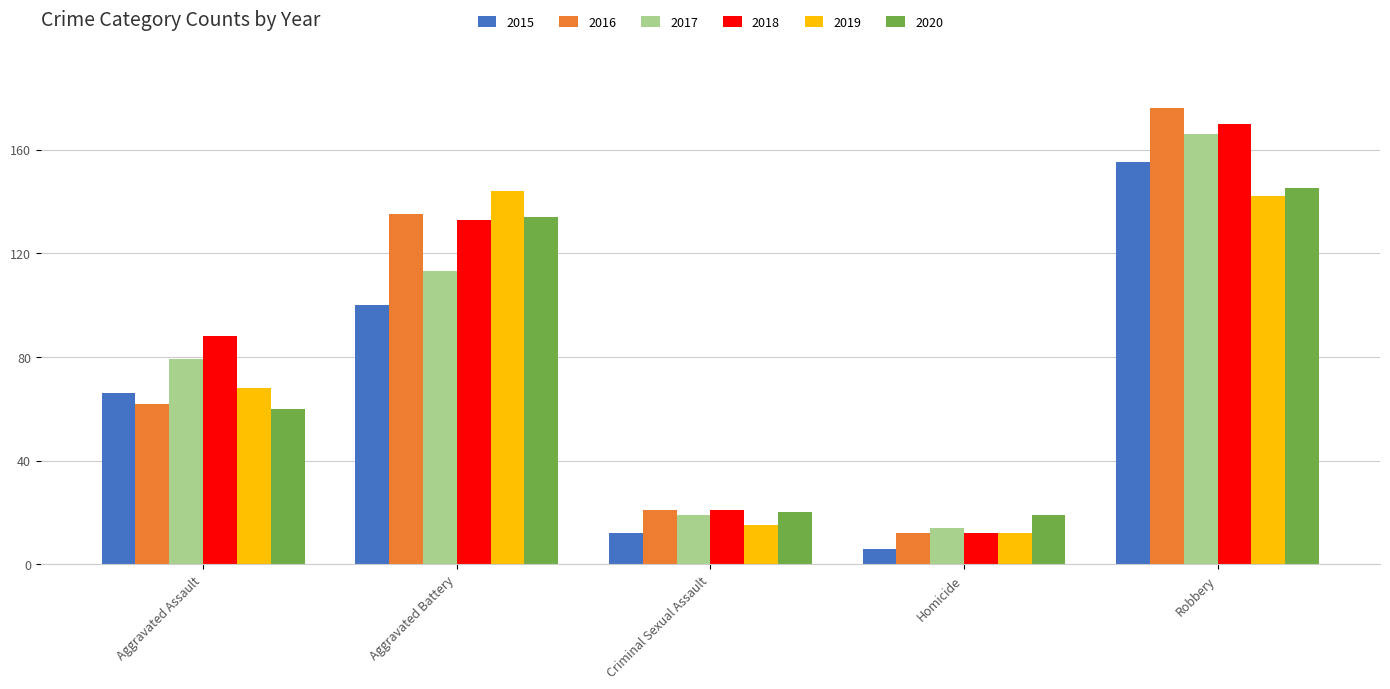

What is the difference between the 2017 values at Robbery and Criminal Sexual Assault?

147